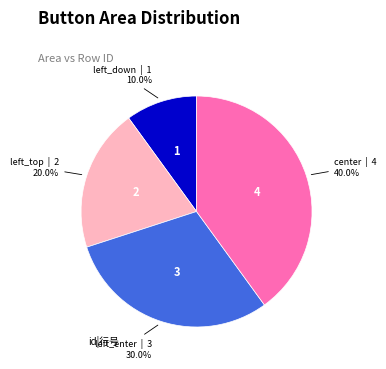

Is there a majority slice in this chart?

No